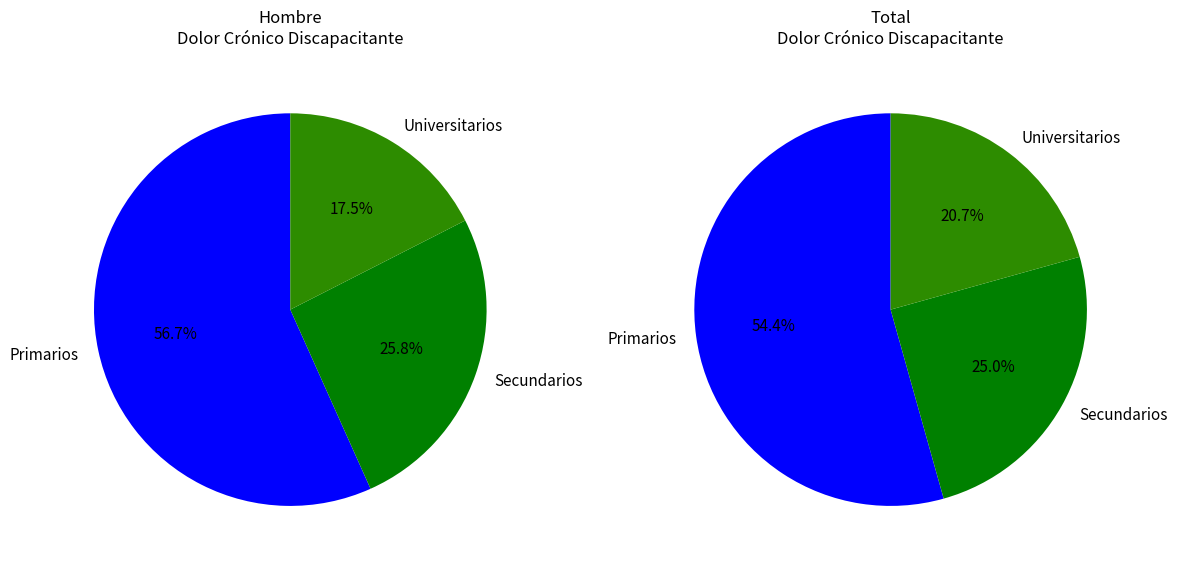

Is it true that Secundarios is 20% of the pie?

False